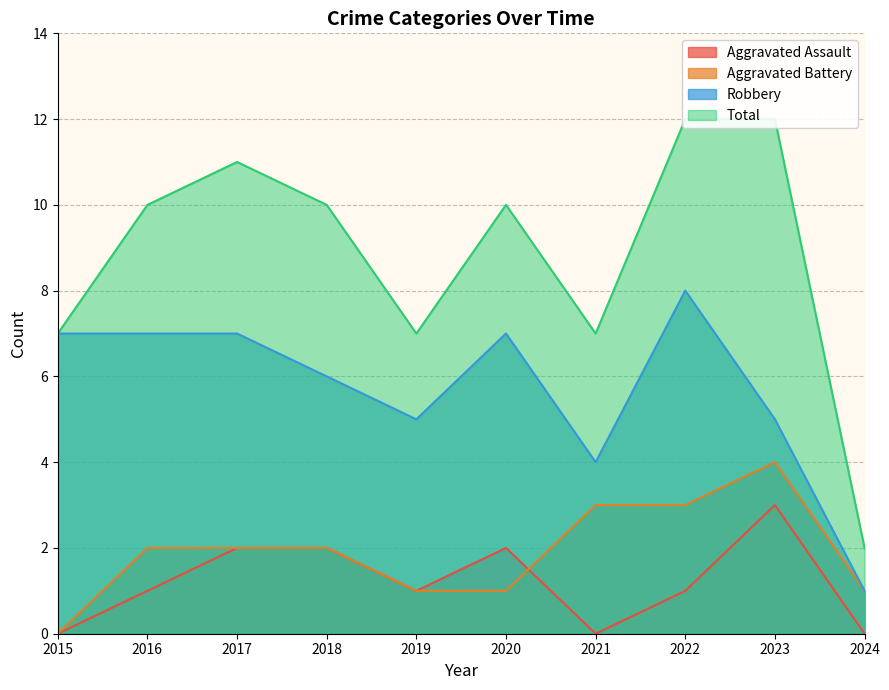

What is the spread (max minus min) of values at 2021?

7